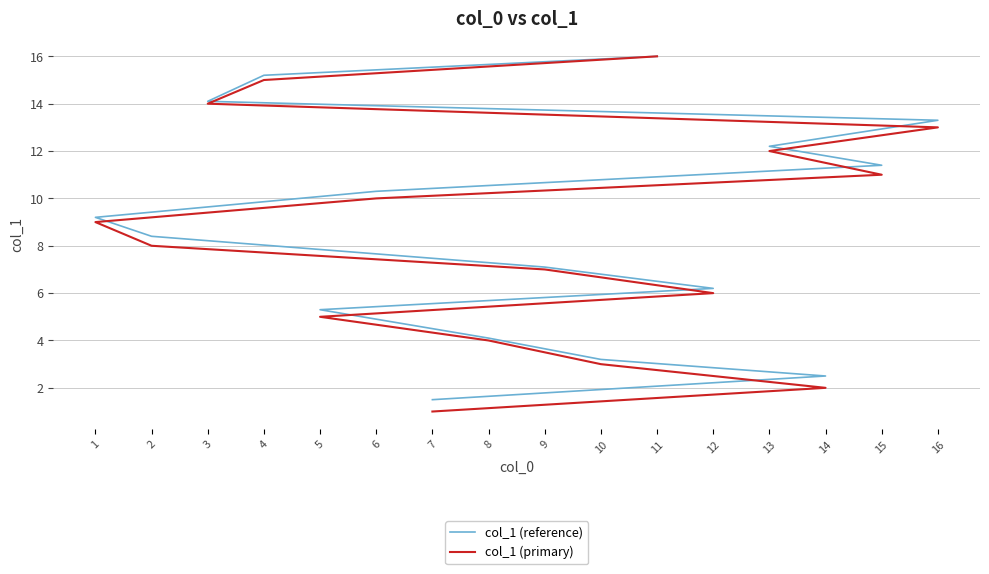

What is the sum of the col_1 (reference) values at 4 and 5?

20.5